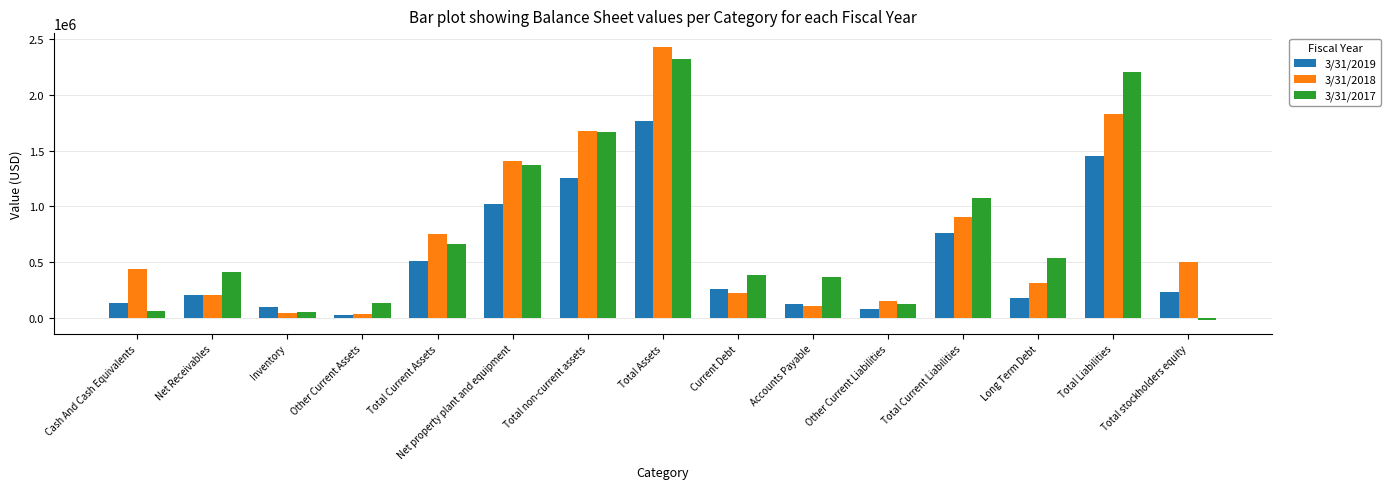

What is the sum of all 3/31/2019 values?

8110652